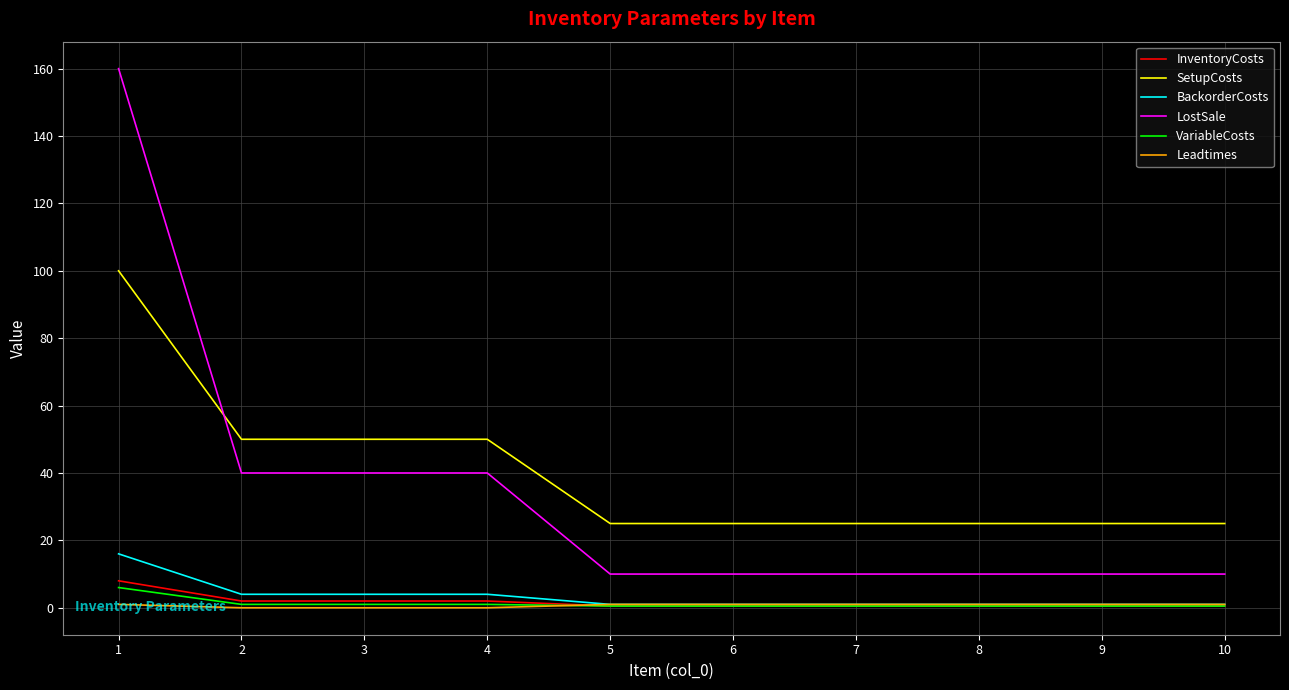

What is the maximum value for InventoryCosts?

8.0